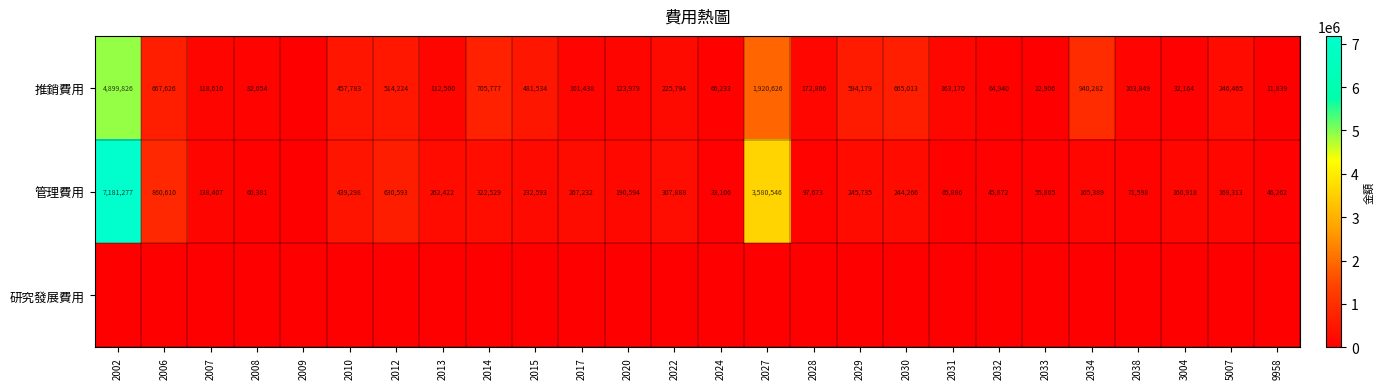

Which label corresponds to the smallest value in the chart?

2009